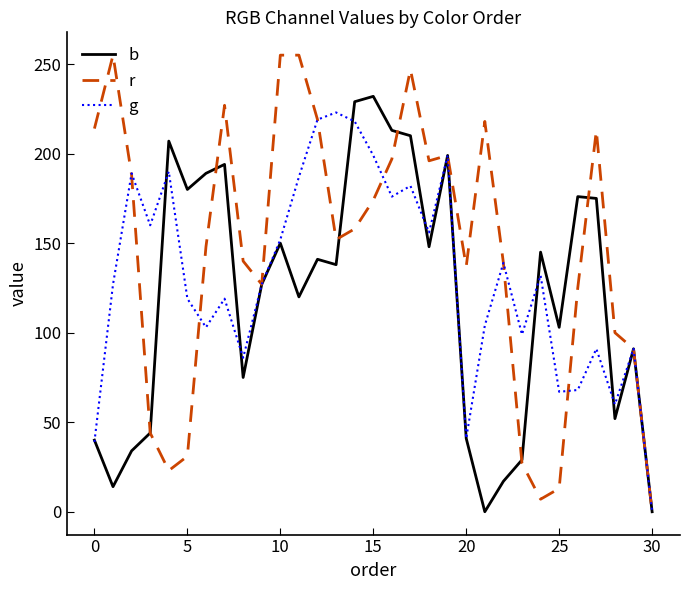

List the series in order of their overall mean, highest first.

r, g, b